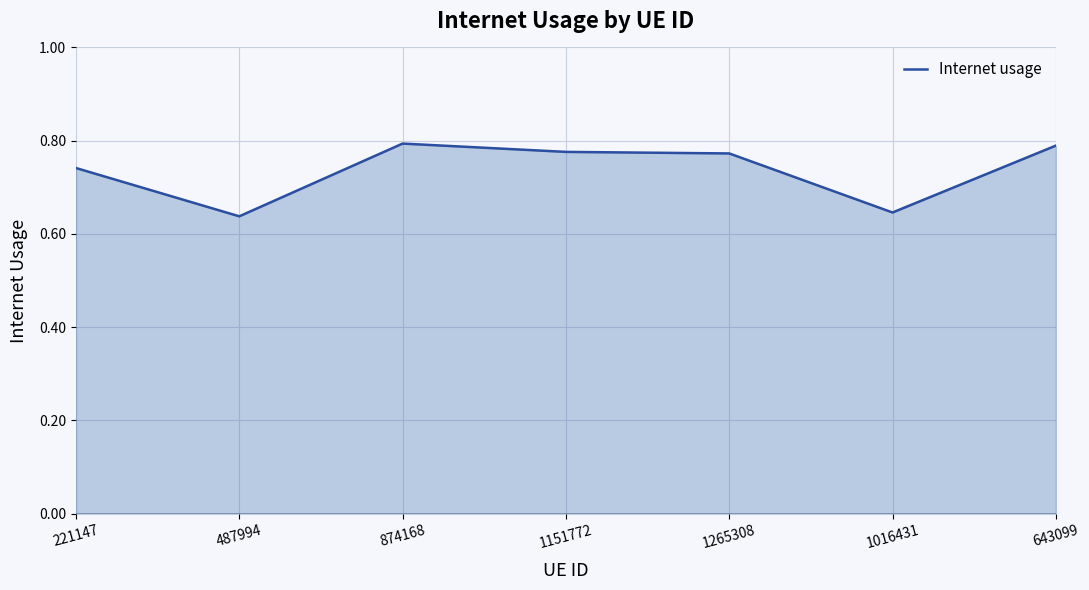

Count the values in the range 0 to 1.

7